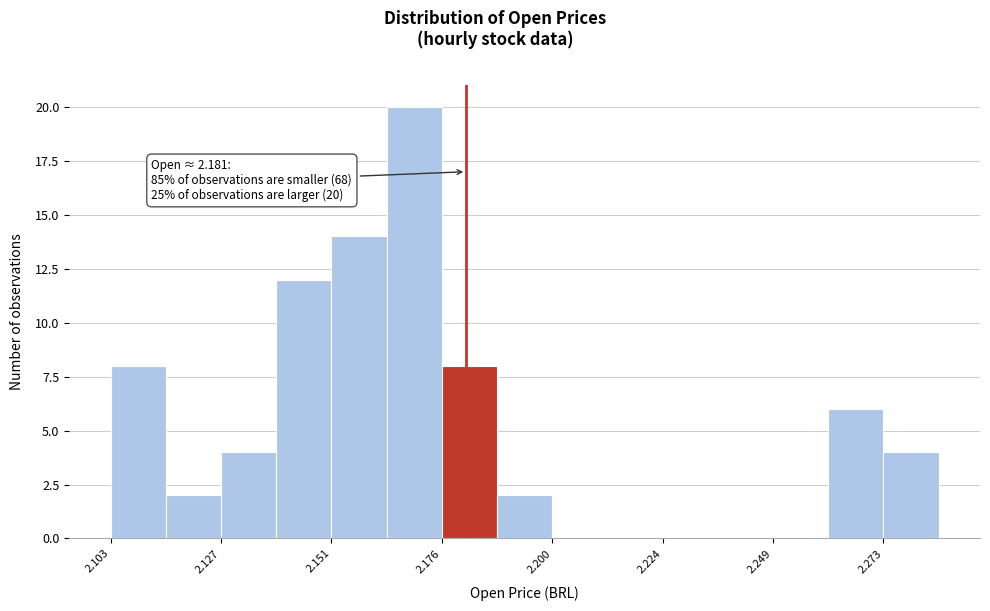

Read against the x-axis, roughly where is the centre of the tallest bar?

2.170